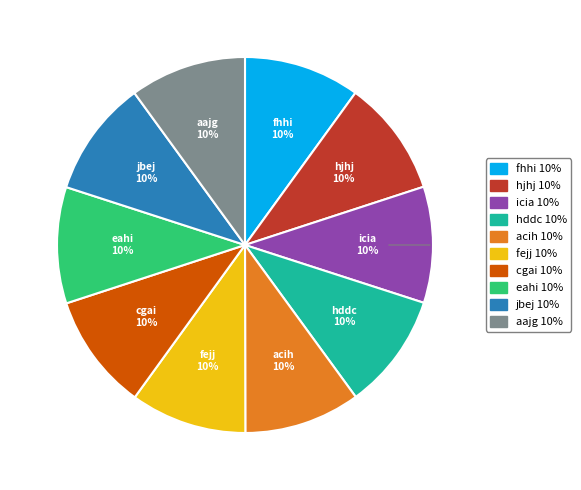

Does acih account for over 50% of the chart?

No